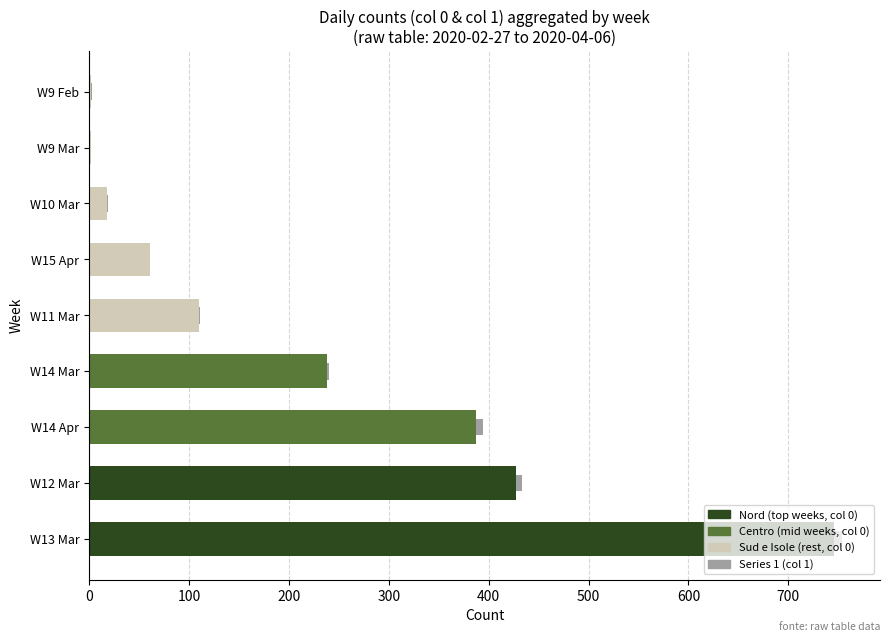

At which category is the sum across all series the highest?

W13 Mar